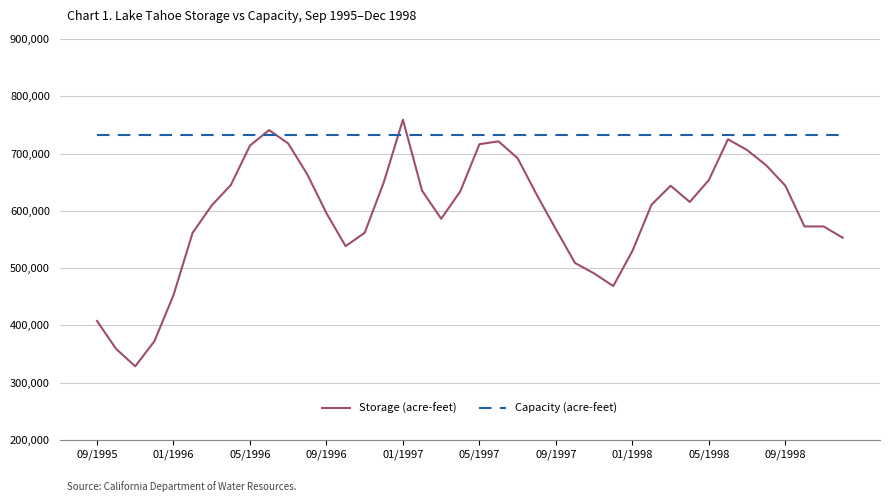

Does the chart display data point markers on the line(s)?

No